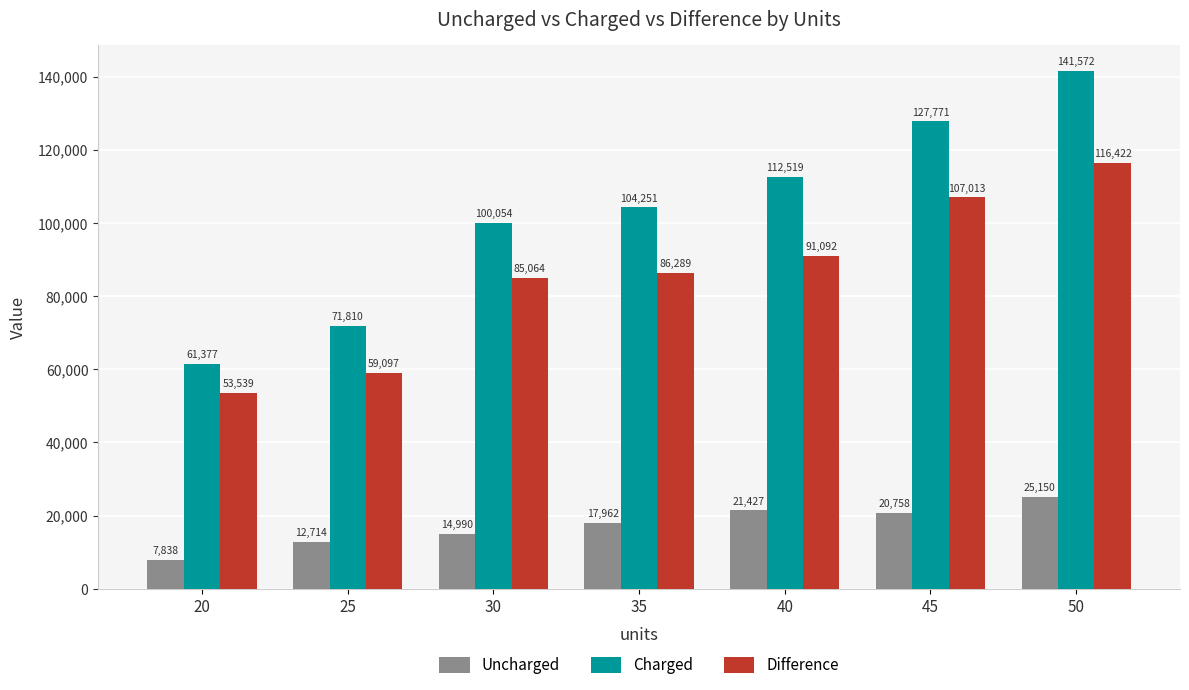

Is it true that Charged equals 186500.8 at 35?

False